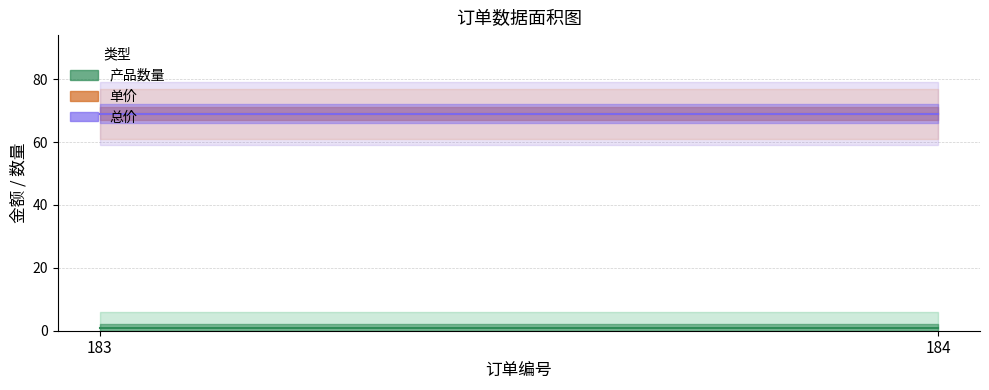

Does the chart display data point markers on the line(s)?

No